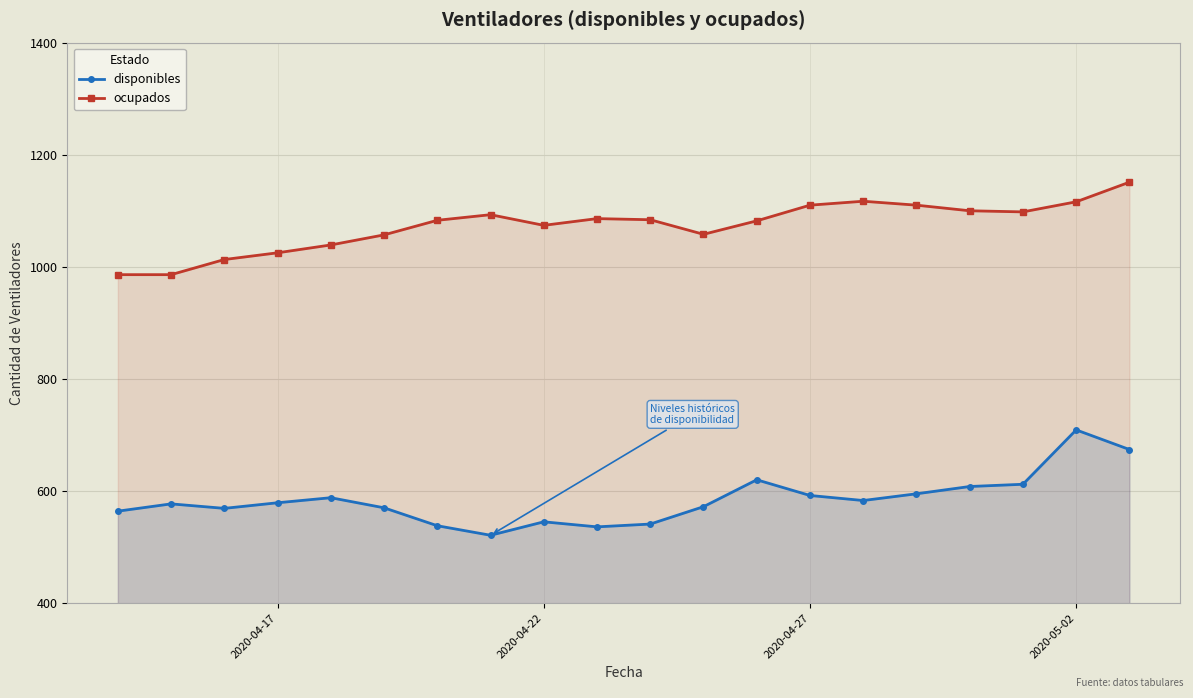

The ocupados series shows 1116 at 2020-05-02. True or false?

True